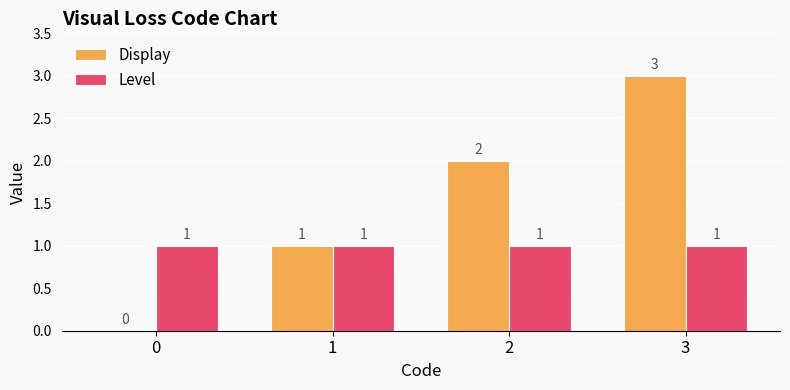

The value of Level at 1 is 1. True or false?

True